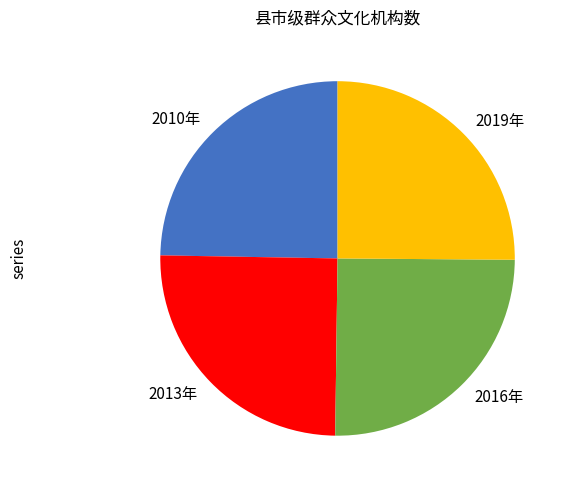

How many segments does this pie chart have?

4